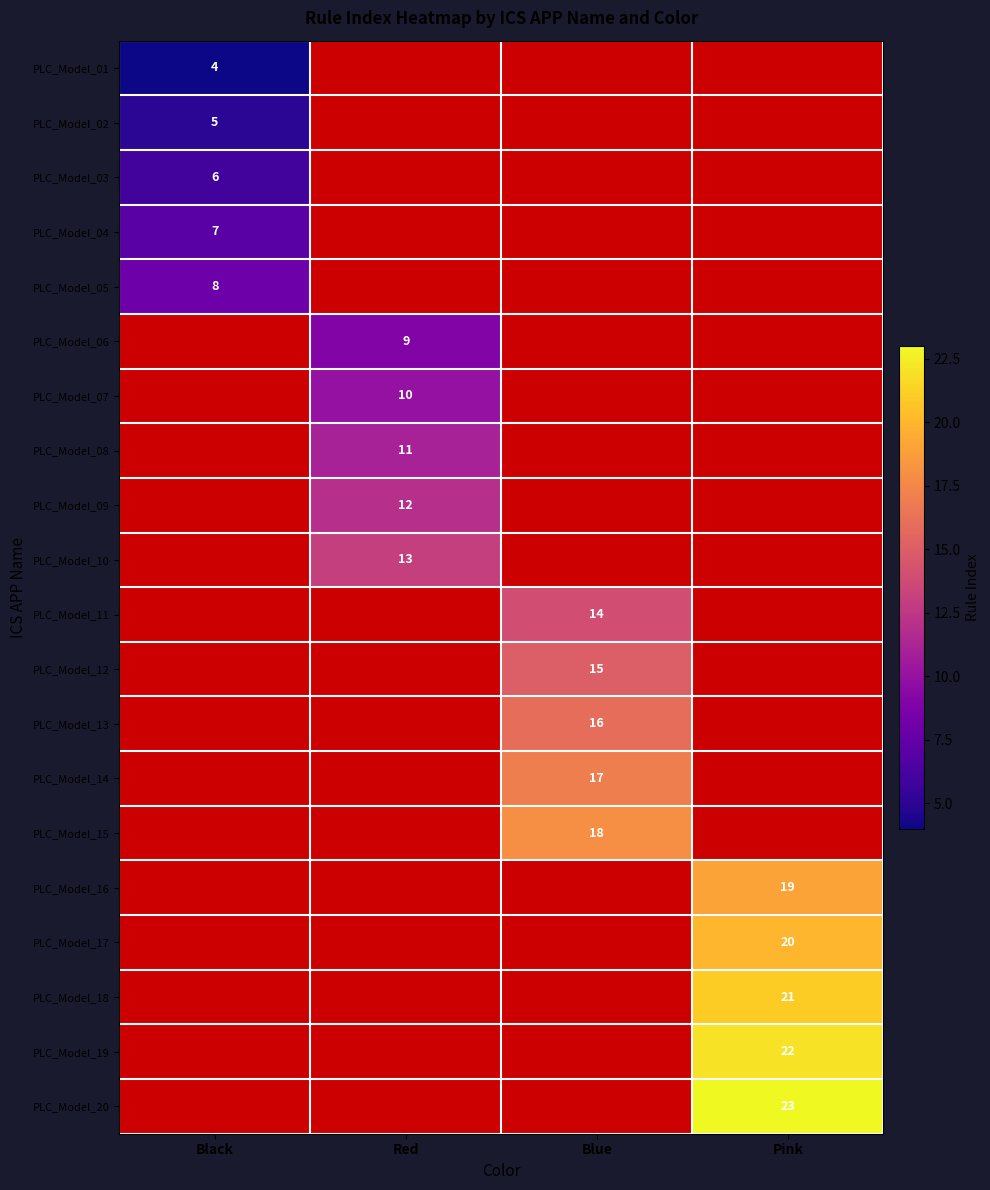

What is the maximum value shown in the chart?

23.0